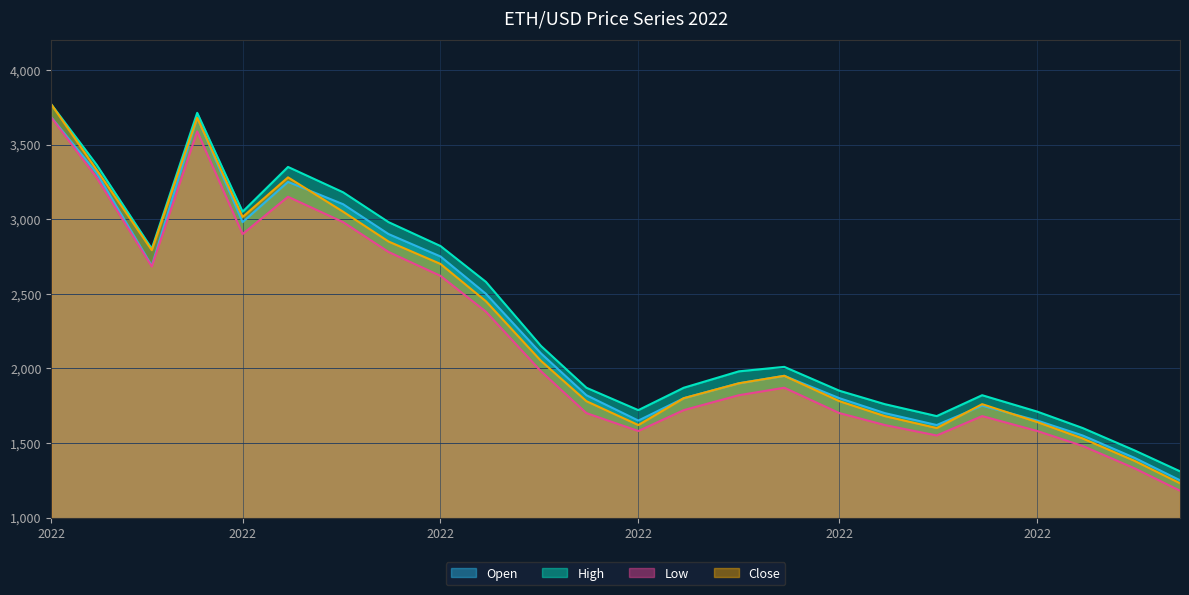

At 2022-12-15, list the series in order from largest to smallest.

High, Open, Close, Low